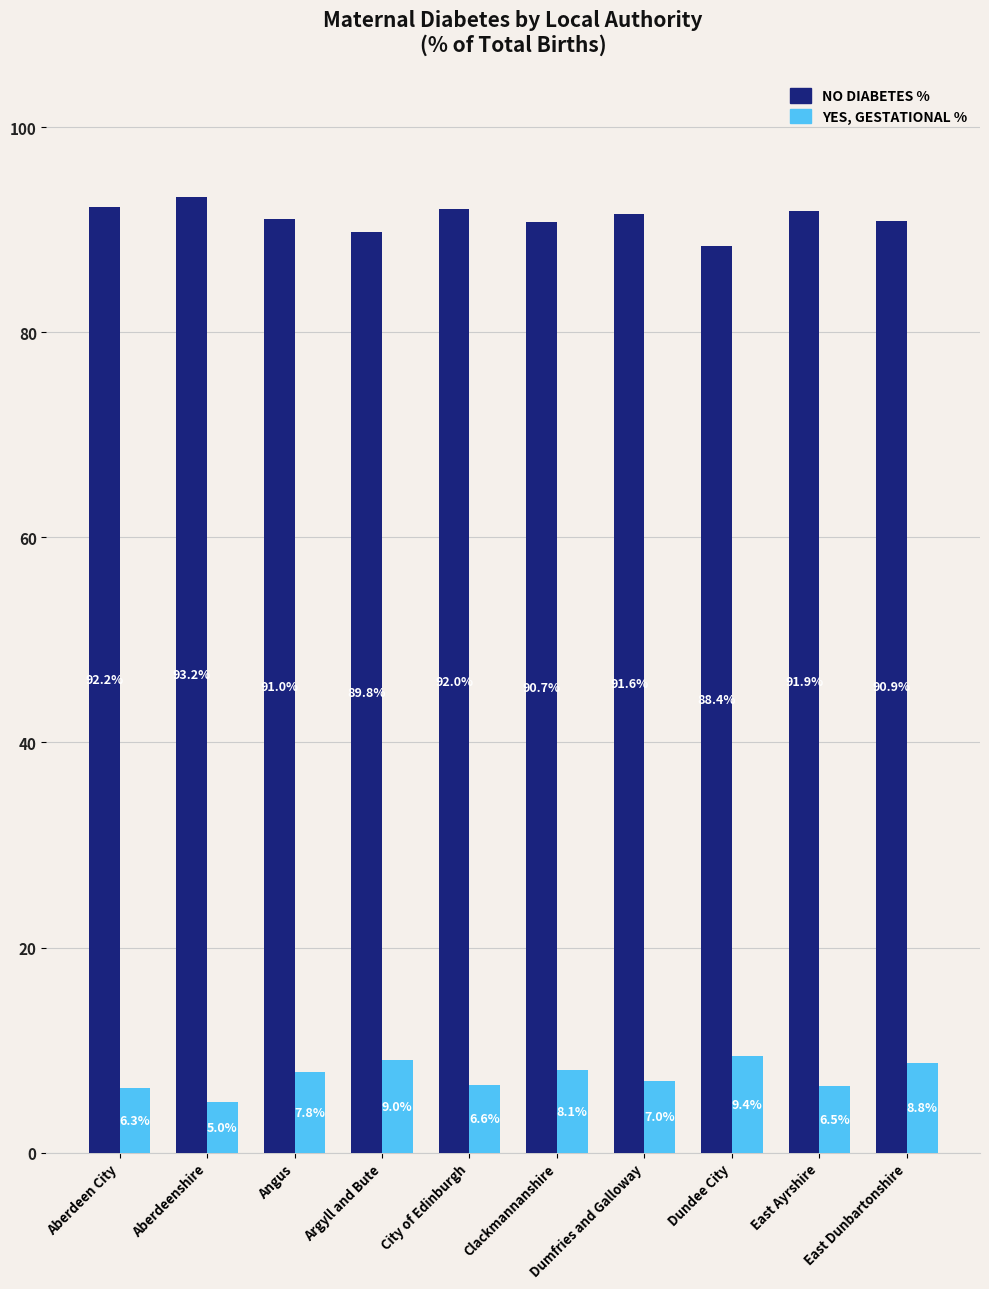

What is the label of the 8th bar from the right?

Angus